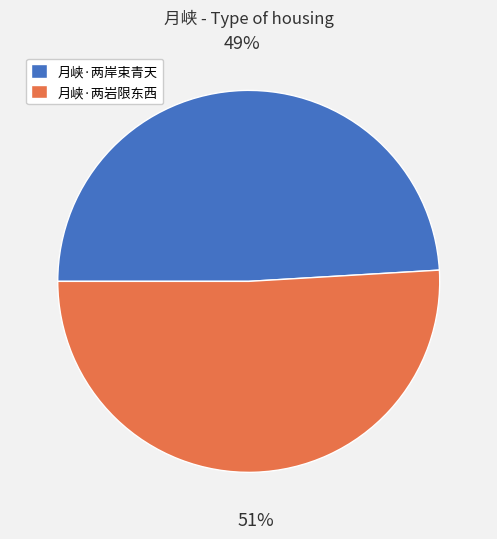

How many slices are in this pie chart?

2